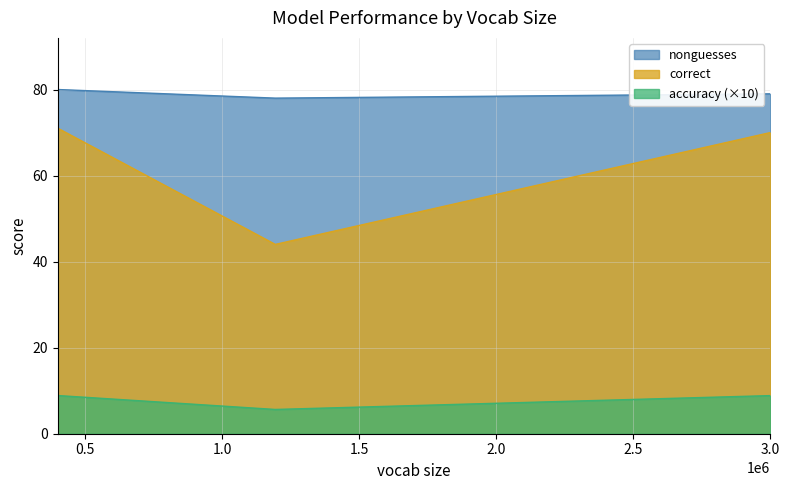

The nonguesses series shows 40.5 at glove-wiki-gigaword-200. True or false?

False